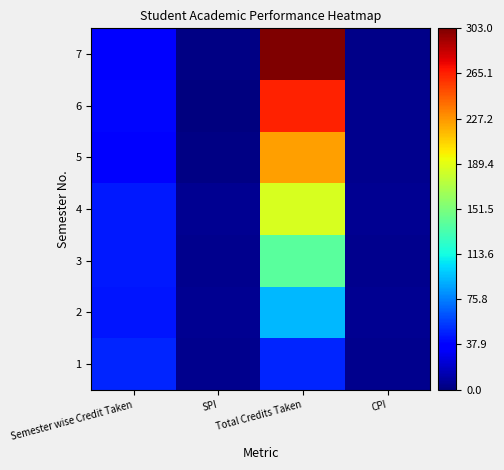

At which category does the chart reach its peak across all series?

Total Credits Taken